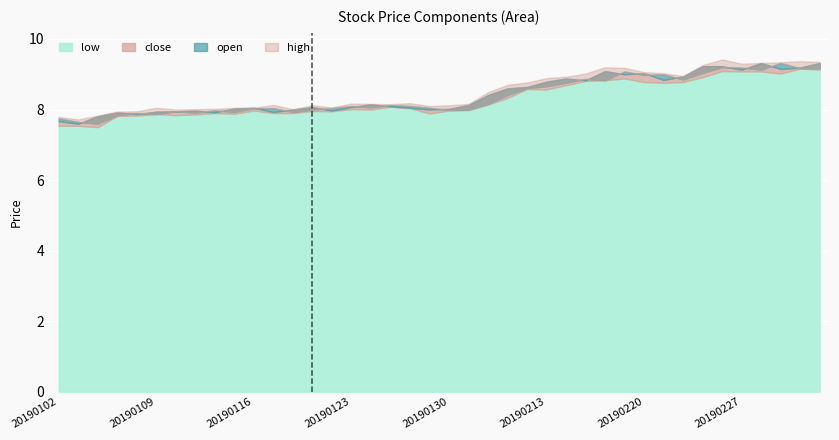

How many values in the close series exceed 8?

27